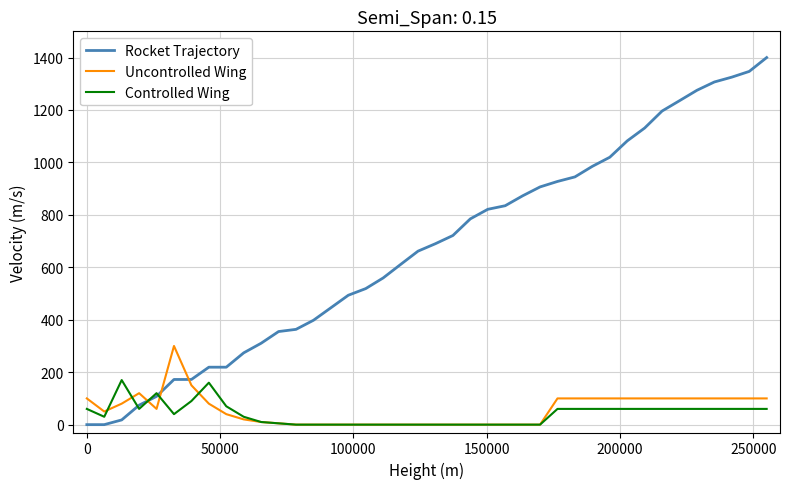

Reading left to right, what are all the values shown in this chart?

Rocket Trajectory: 0.0	0.0	18.0	74.2	107.8	172.2	172.2	219.1	219.1	273.8	310.5	355.0	363.4	398.0	445.7	493.5	518.9	559.5	610.9	661.7	690.1	721.3	784.8	821.2	834.9	872.6	906.6	927.5	944.8	985.1	1019.8	1082.1	1131.2	1196.0	1235.4	1275.2	1306.9	1325.3	1347.1	1400.0
Uncontrolled Wing: 100.0	50.0	80.0	120.0	60.0	300.0	150.0	80.0	40.0	20.0	10.0	5.0	0.0	0.0	0.0	0.0	0.0	0.0	0.0	0.0	0.0	0.0	0.0	0.0	0.0	0.0	0.0	100.0	100.0	100.0	100.0	100.0	100.0	100.0	100.0	100.0	100.0	100.0	100.0	100.0
Controlled Wing: 60.0	30.0	170.0	60.0	120.0	40.0	90.0	160.0	70.0	30.0	10.0	5.0	0.0	0.0	0.0	0.0	0.0	0.0	0.0	0.0	0.0	0.0	0.0	0.0	0.0	0.0	0.0	60.0	60.0	60.0	60.0	60.0	60.0	60.0	60.0	60.0	60.0	60.0	60.0	60.0